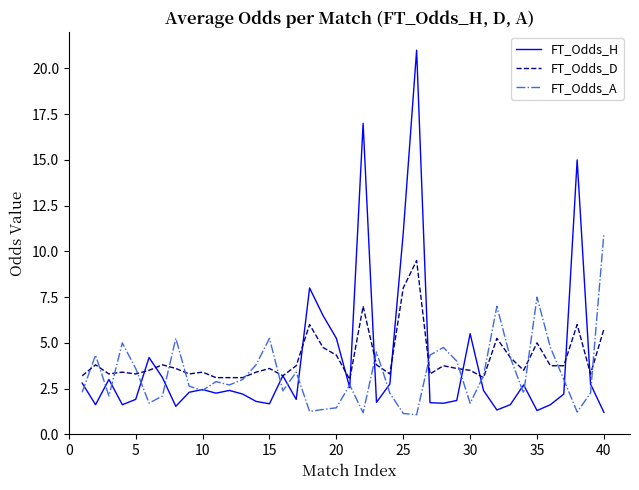

Rank the series by their maximum value, from highest to lowest.

FT_Odds_H, FT_Odds_A, FT_Odds_D